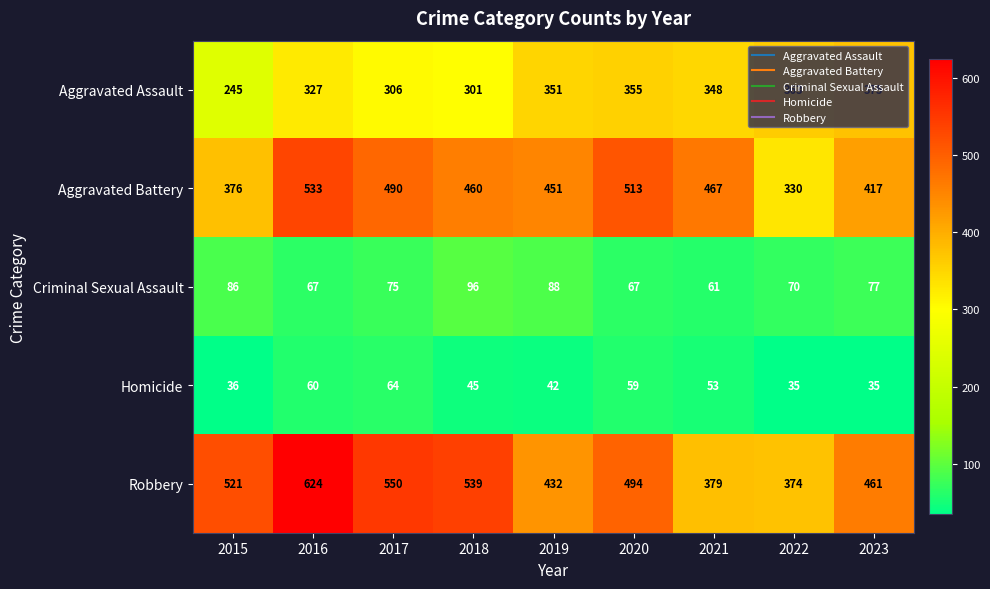

Is it true that Robbery equals 131 at 2020?

False